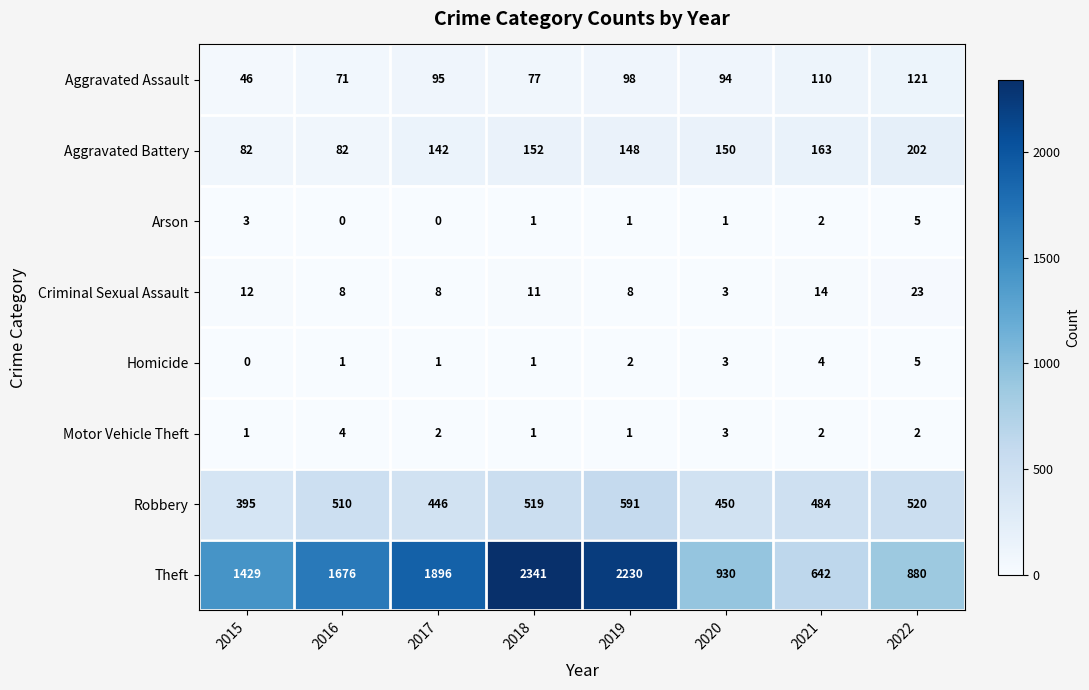

What is the difference between the maximum and minimum values in the Criminal Sexual Assault series?

20